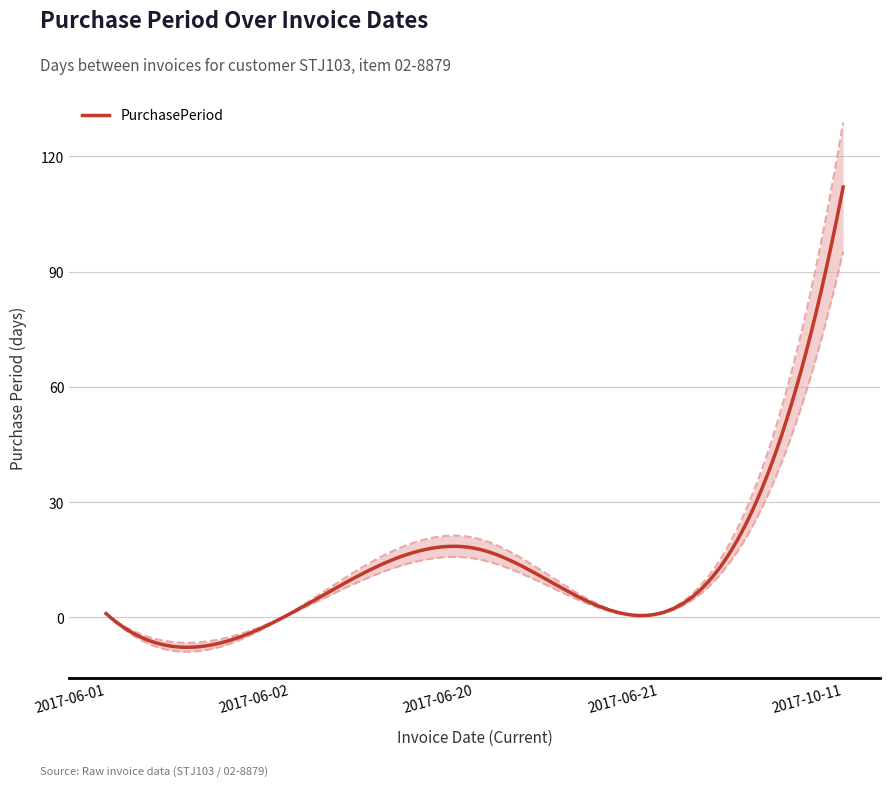

Reading left to right, what are all the values shown in this chart?

2017-06-01=1	2017-06-02=1	2017-06-20=18	2017-06-21=1	2017-10-11=112